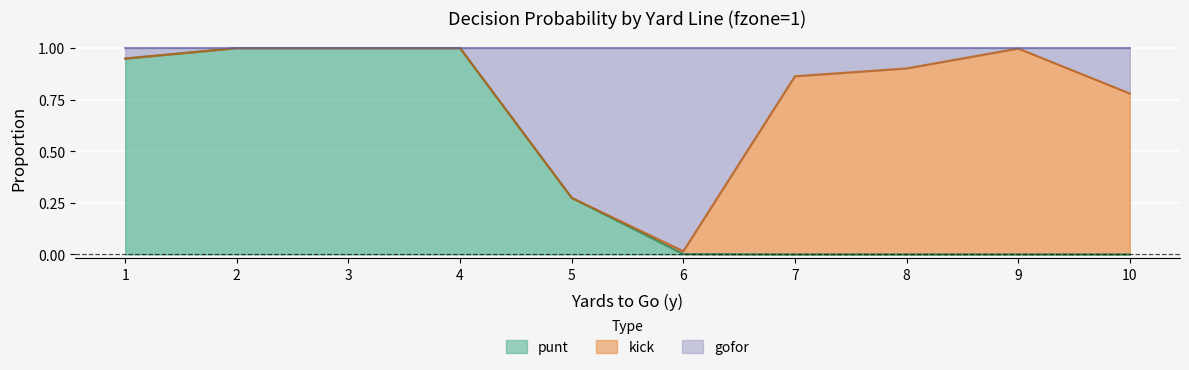

What is the difference between the maximum and minimum values in the punt series?

1.0